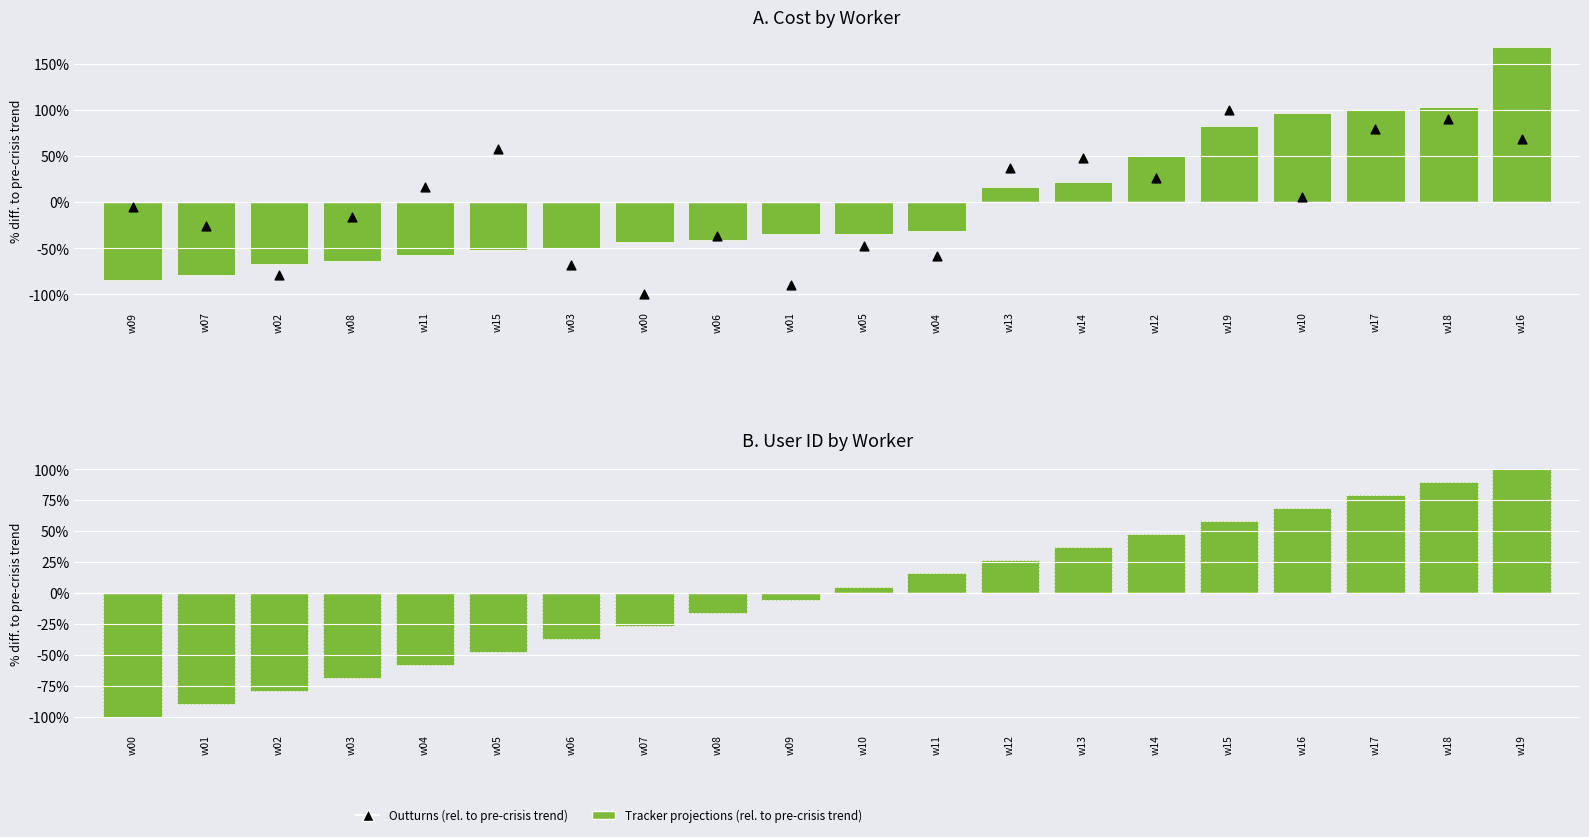

Which series reaches the maximum Y coordinate?

Tracker projections (rel. to pre-crisis trend)